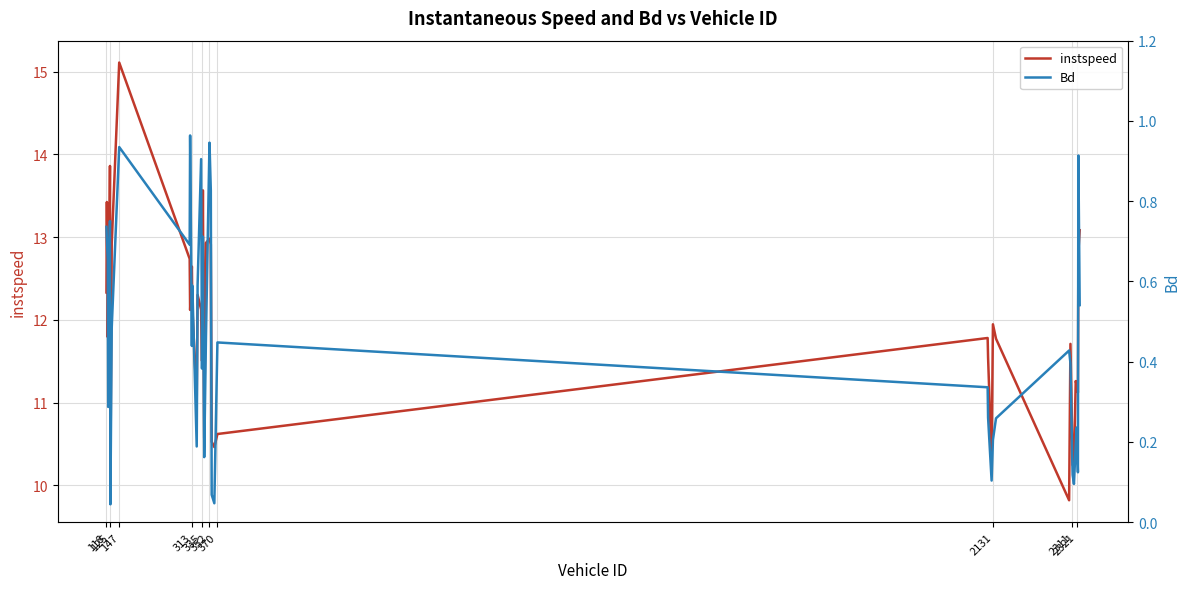

True or false: Bd and instspeed intersect in this chart.

False